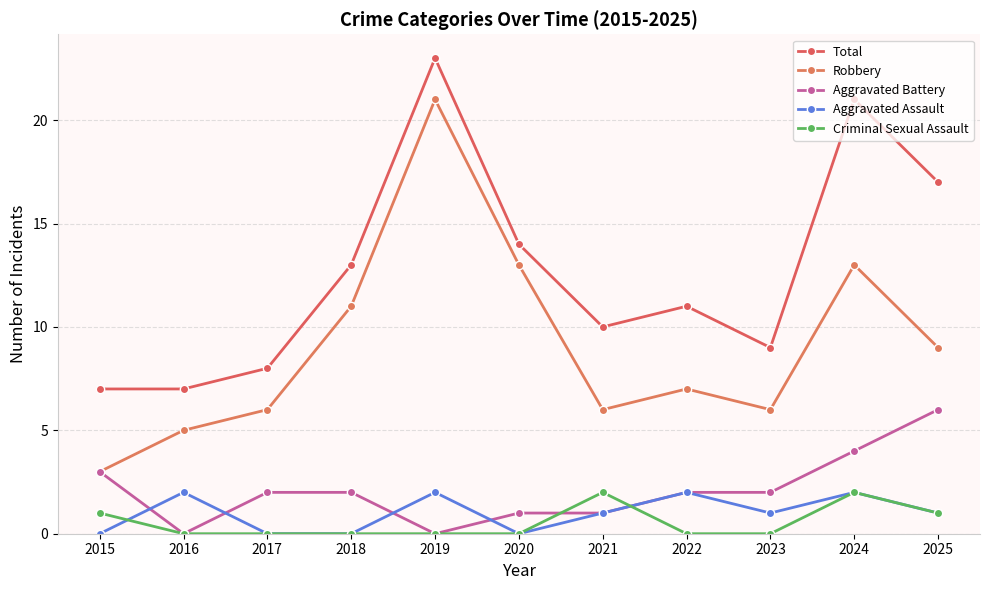

What is the difference between the highest and lowest values at 2024?

19